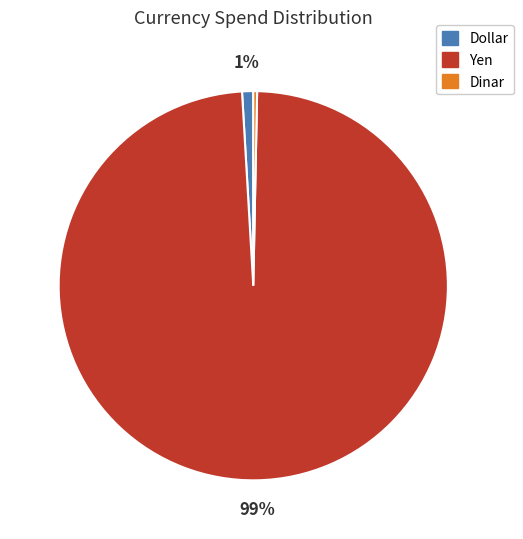

Combined, do Dollar and Yen account for over 50%?

Yes